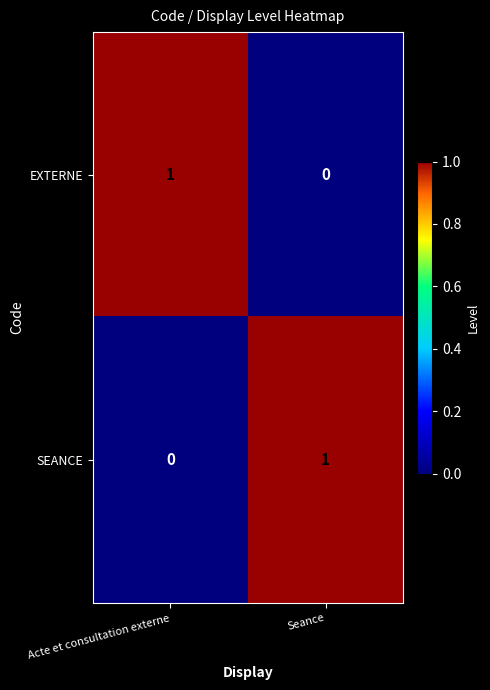

What is the total value across all series at Seance?

1